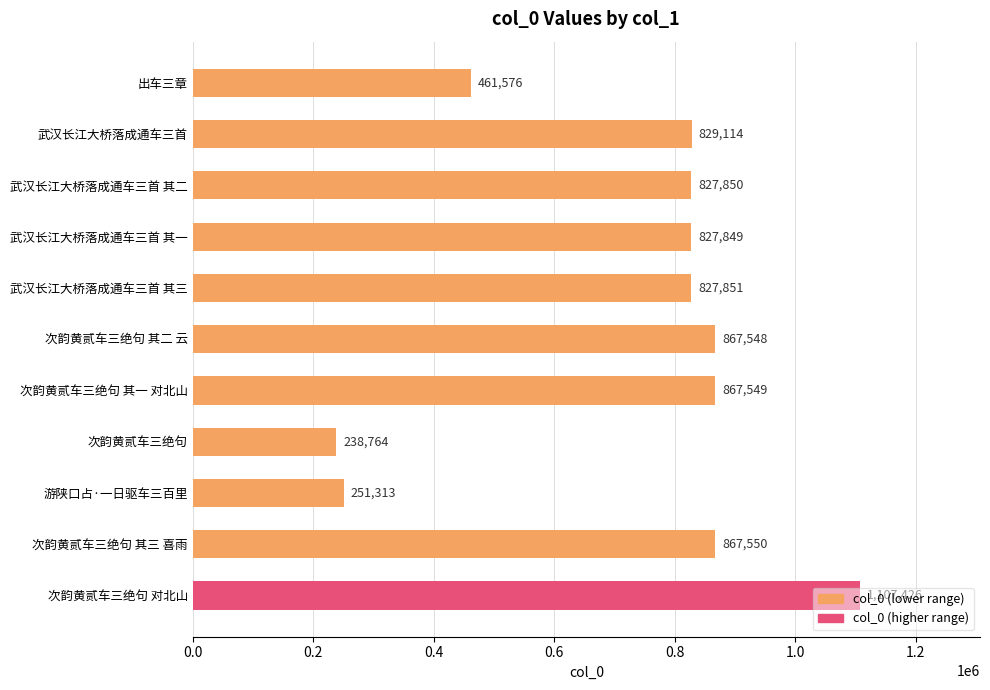

What is the label of the 6th bar from the bottom?

次韵黄贰车三绝句 其二 云